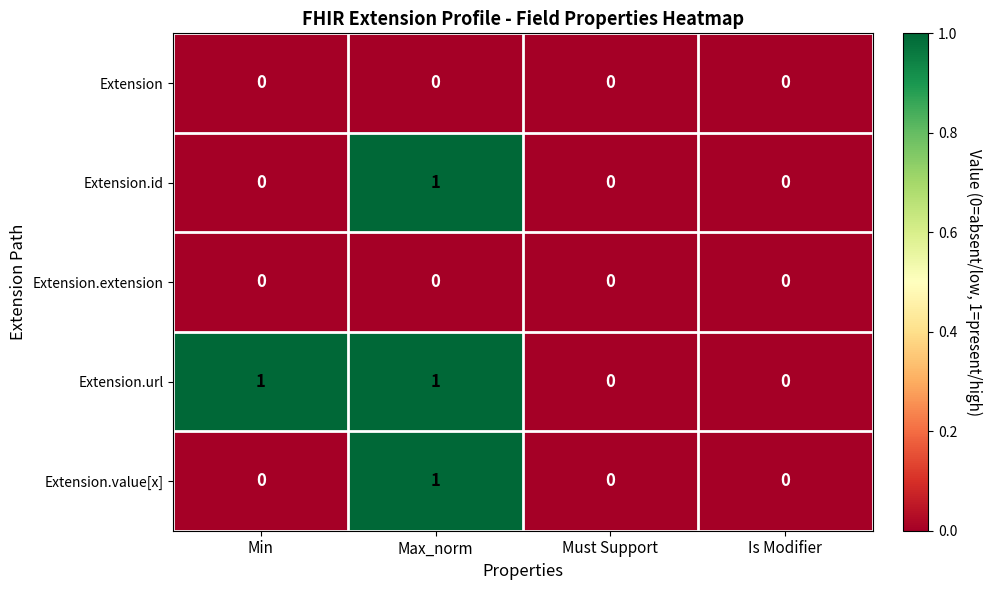

At which label does Extension.id reach its peak?

Max_norm